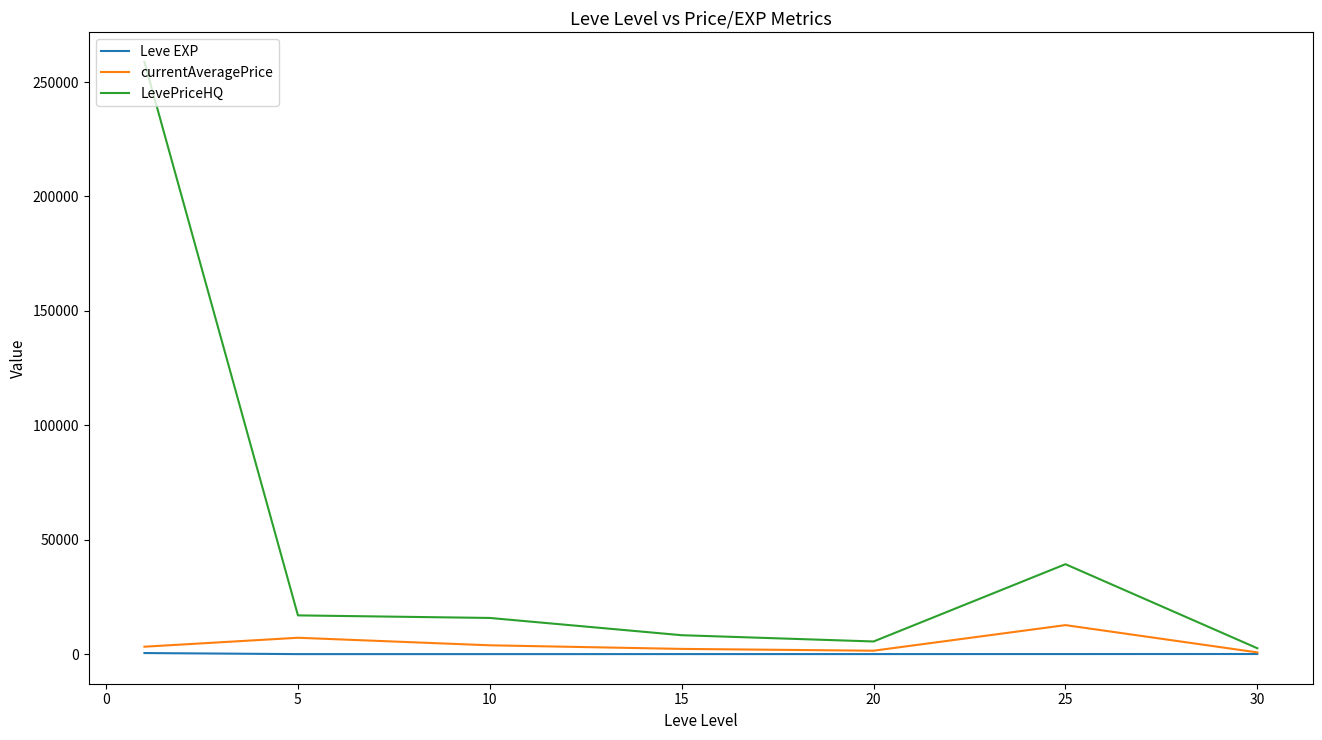

Which series has the widest spread of values?

LevePriceHQ